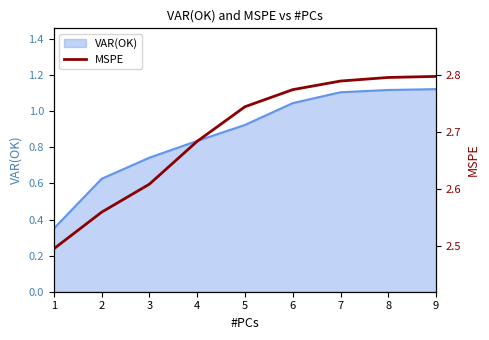

Is it true that VAR(OK) equals 1.6 at 9?

False